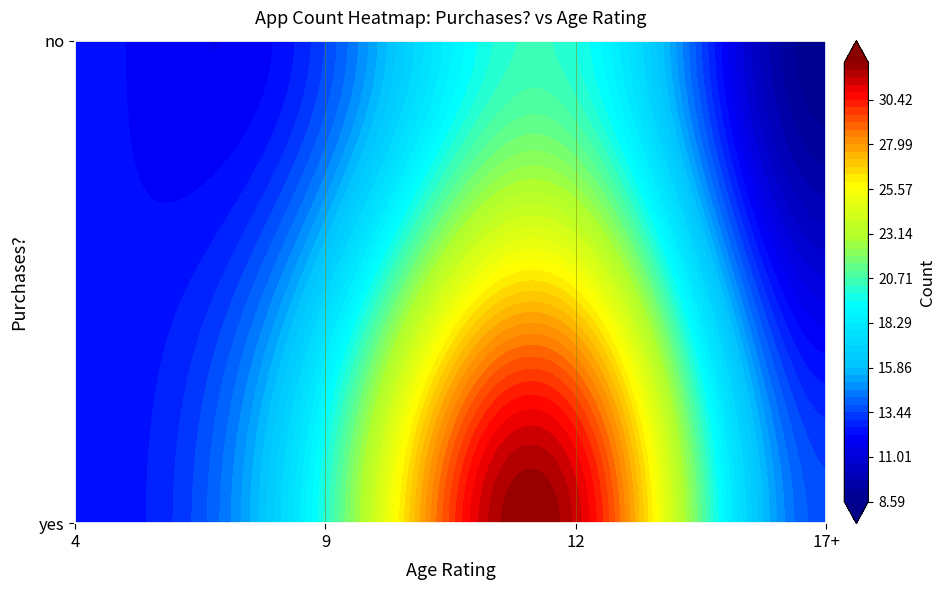

The chart shows a value of 8 at no_12. True or false?

False